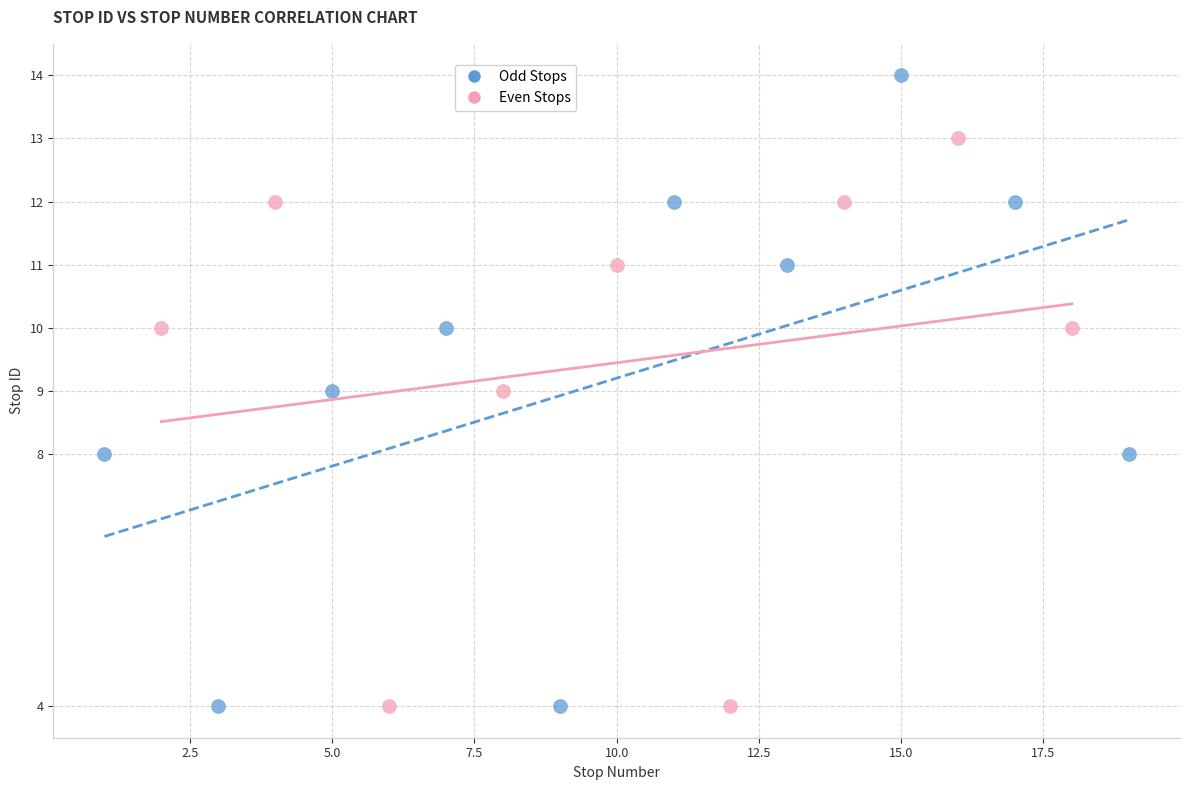

What are all the series names shown in the legend?

Odd Stops, Even Stops